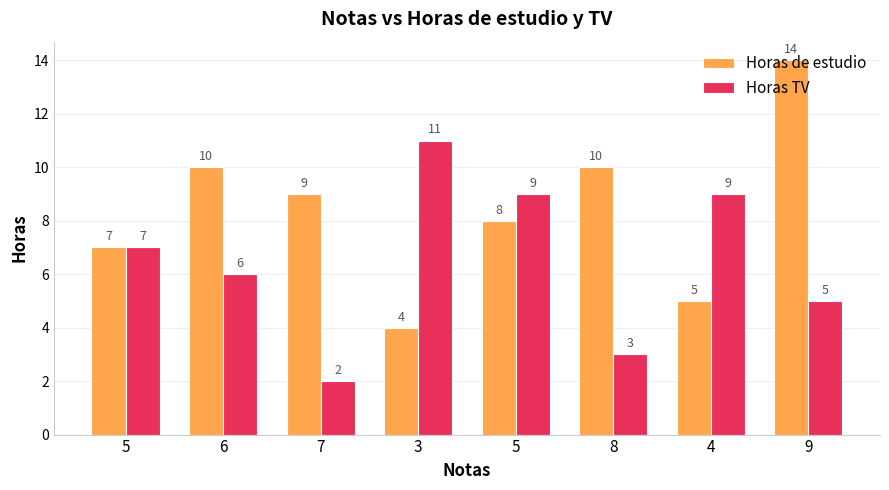

How many groups of bars are there?

8